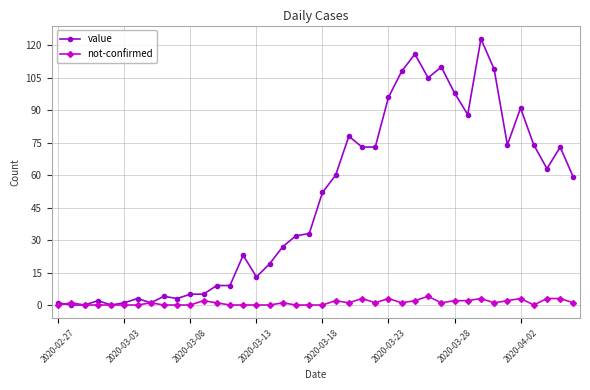

What is the value of the value point at the 25th from the left?

73